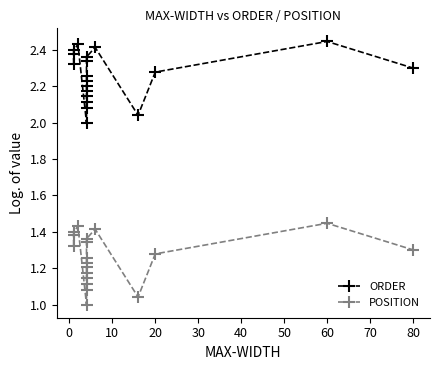

Is the value of ORDER at 16 greater than the value of POSITION at 40?

Yes